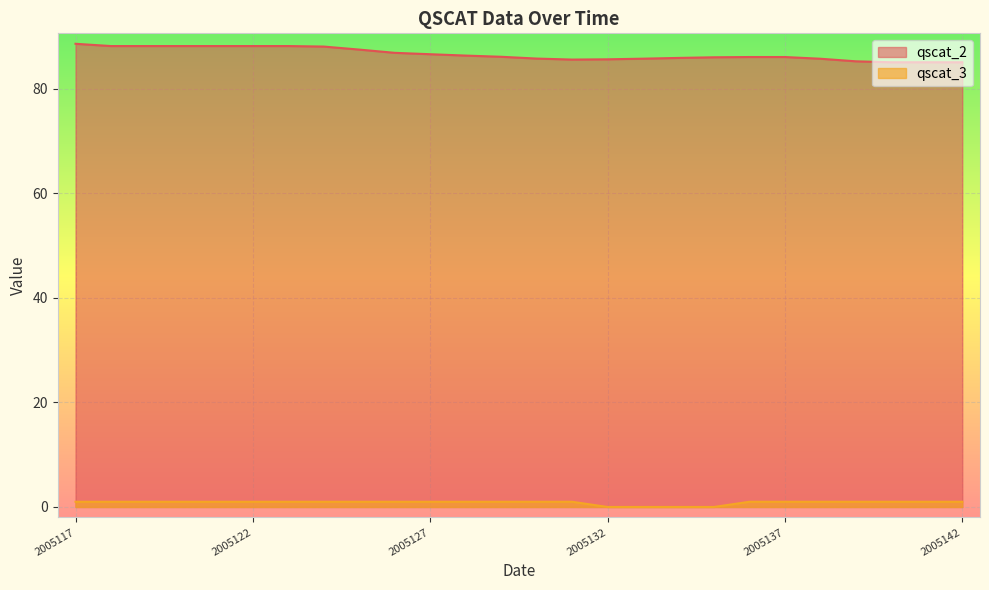

Count the number of data series in this chart.

2